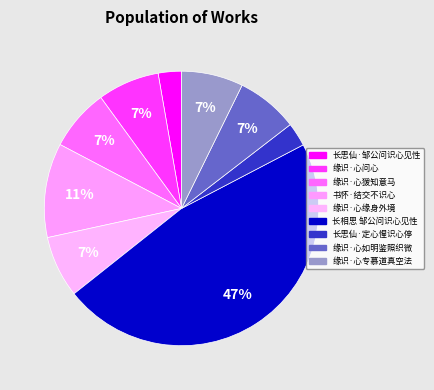

What percentage is NOT represented by 长思仙·邹公问识心见性?

97.3%